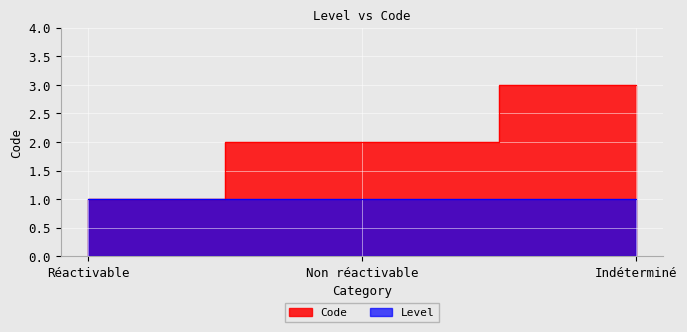

What is the difference between the values at Indéterminé and Réactivable?

2